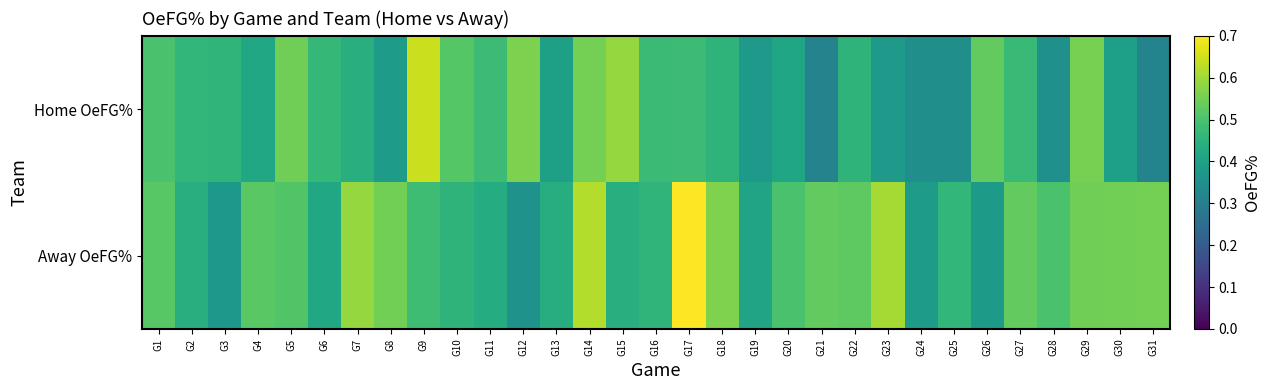

Reading left to right, transcribe all the data shown in this chart.

Home OeFG%: G1=0.5	G2=0.5	G3=0.5	G4=0.4	G5=0.5	G6=0.5	G7=0.4	G8=0.4	G9=0.6	G10=0.5	G11=0.5	G12=0.6	G13=0.4	G14=0.6	G15=0.6	G16=0.5	G17=0.5	G18=0.5	G19=0.4	G20=0.4	G21=0.3	G22=0.5	G23=0.4	G24=0.3	G25=0.3	G26=0.5	G27=0.5	G28=0.4	G29=0.6	G30=0.4	G31=0.3
Away OeFG%: G1=0.5	G2=0.4	G3=0.4	G4=0.5	G5=0.5	G6=0.4	G7=0.6	G8=0.6	G9=0.5	G10=0.5	G11=0.4	G12=0.4	G13=0.4	G14=0.6	G15=0.4	G16=0.5	G17=0.7	G18=0.6	G19=0.4	G20=0.5	G21=0.5	G22=0.5	G23=0.6	G24=0.4	G25=0.5	G26=0.4	G27=0.5	G28=0.5	G29=0.5	G30=0.6	G31=0.6